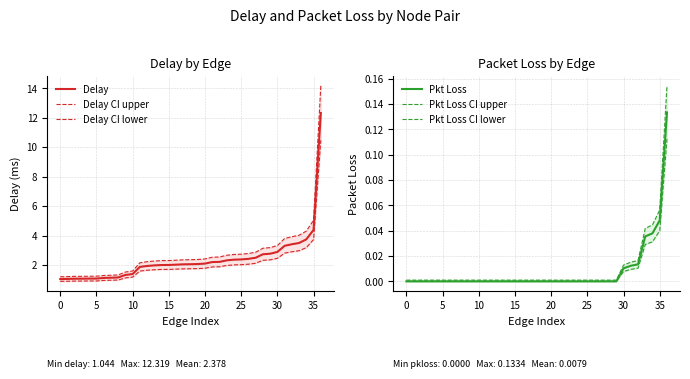

What is the lowest value of the Delay CI lower series?

0.9